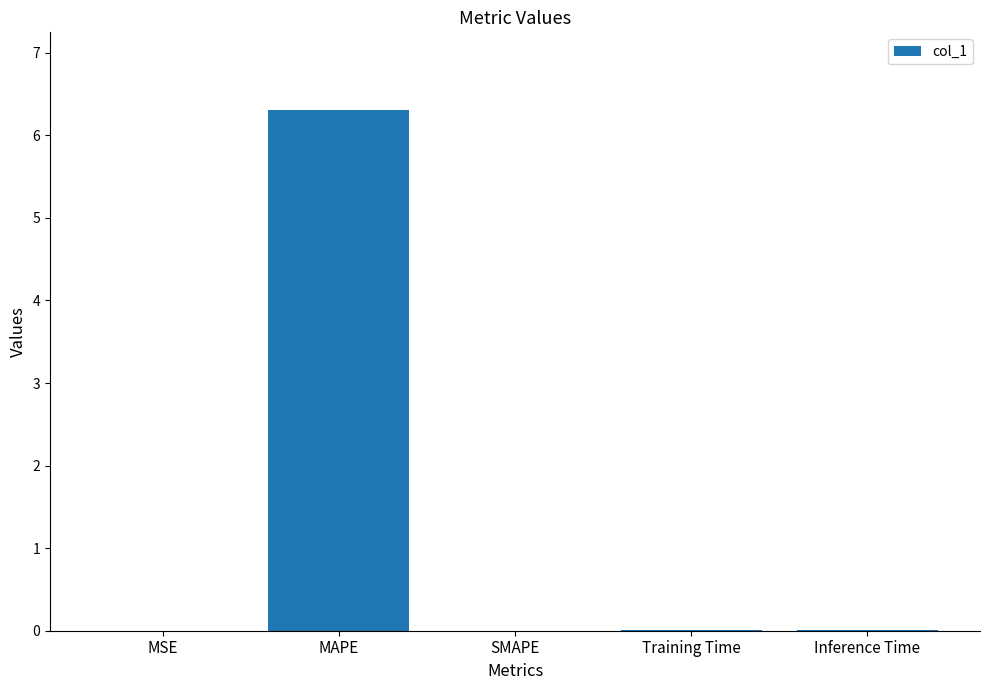

Is it true that the value at SMAPE is 0.0?

True